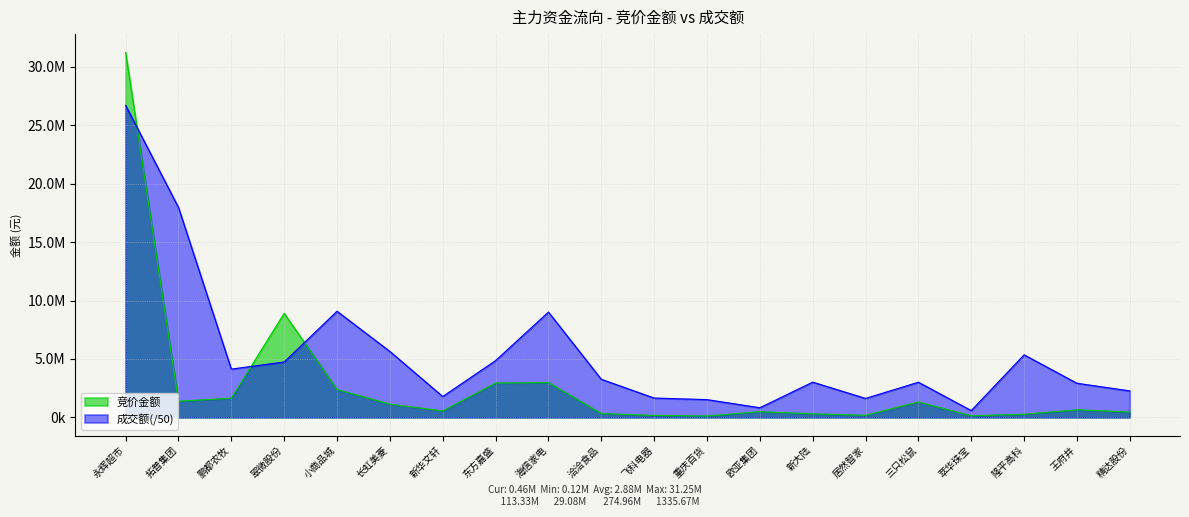

Which series has the largest range (max minus min)?

竞价金额